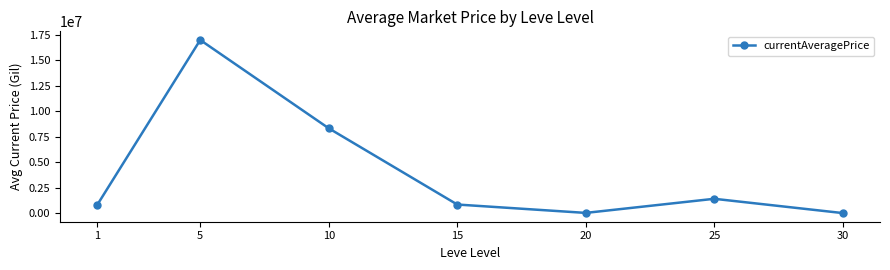

What is the value of the 4th point from the left?

843820.0